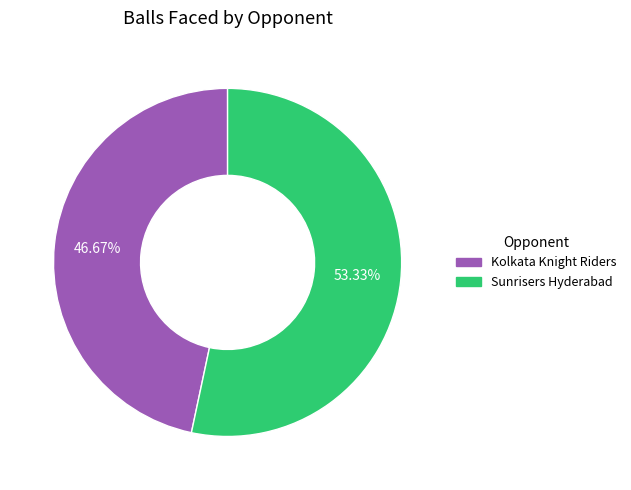

To the nearest percent, what is the combined percentage of Kolkata Knight Riders and Sunrisers Hyderabad?

100%